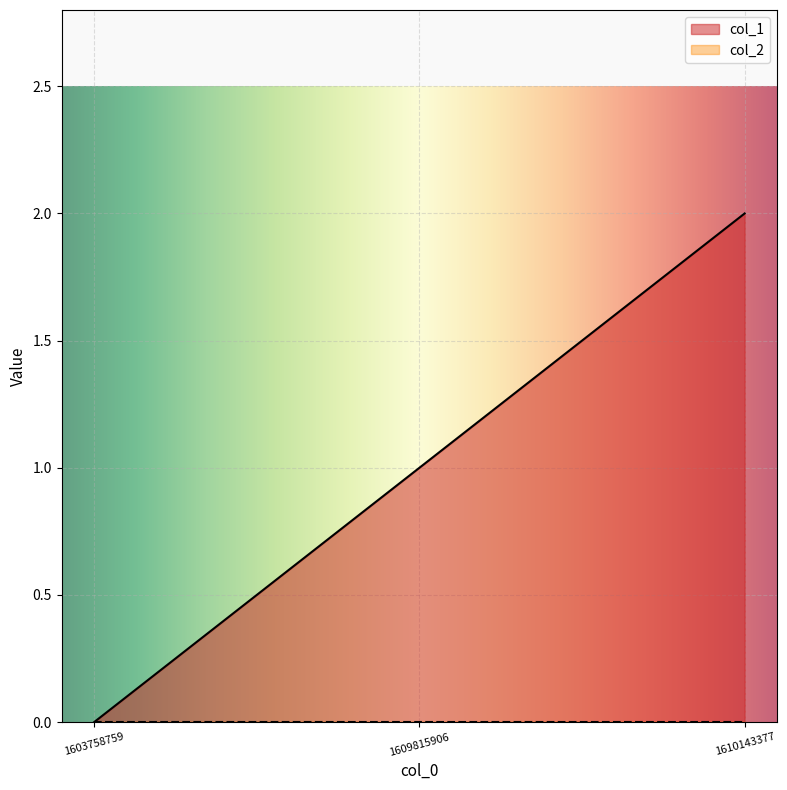

At which category does the chart reach its peak across all series?

1610143377